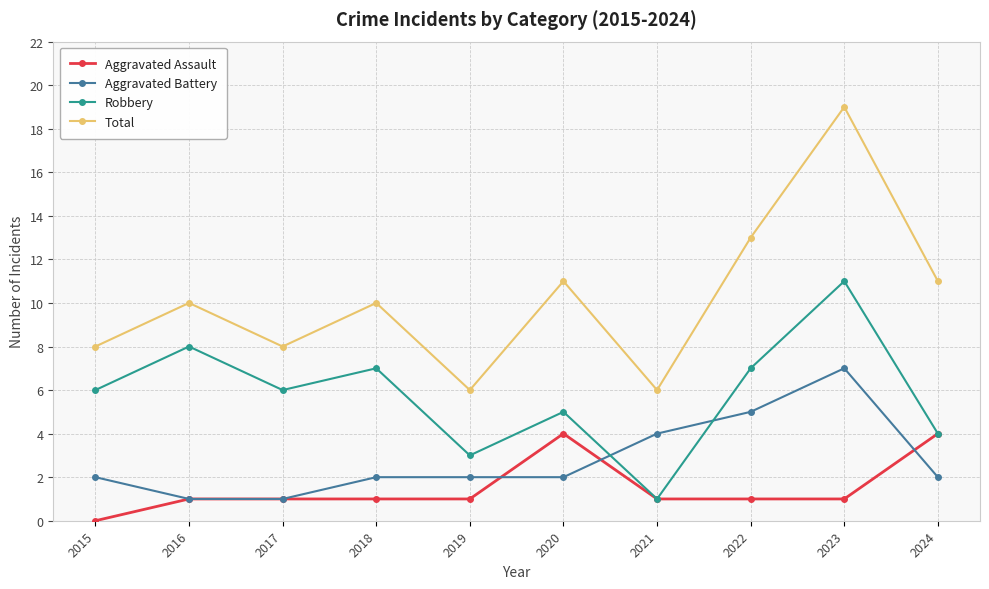

At which category is the sum across all series the highest?

2023